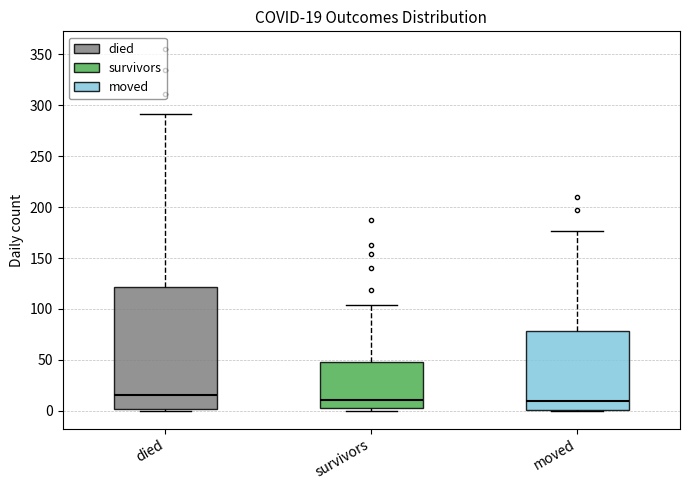

Comparing the boxes themselves (not the whiskers), which one is the tallest?

died